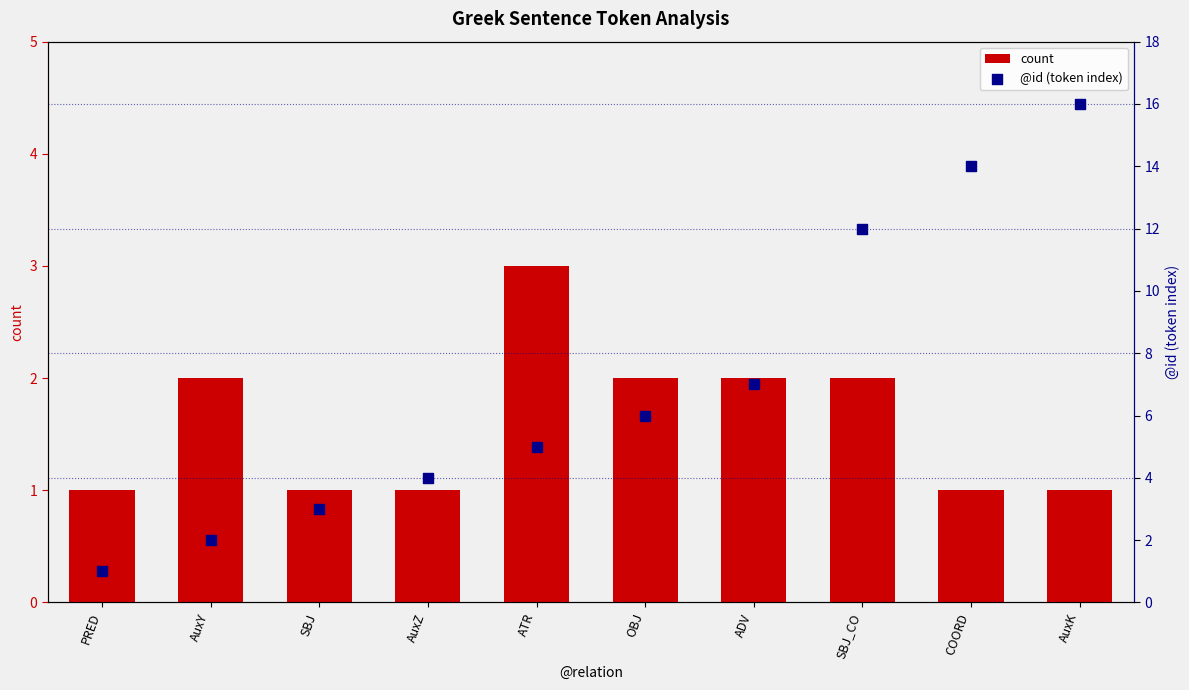

At which category is the sum across all series the highest?

AuxK